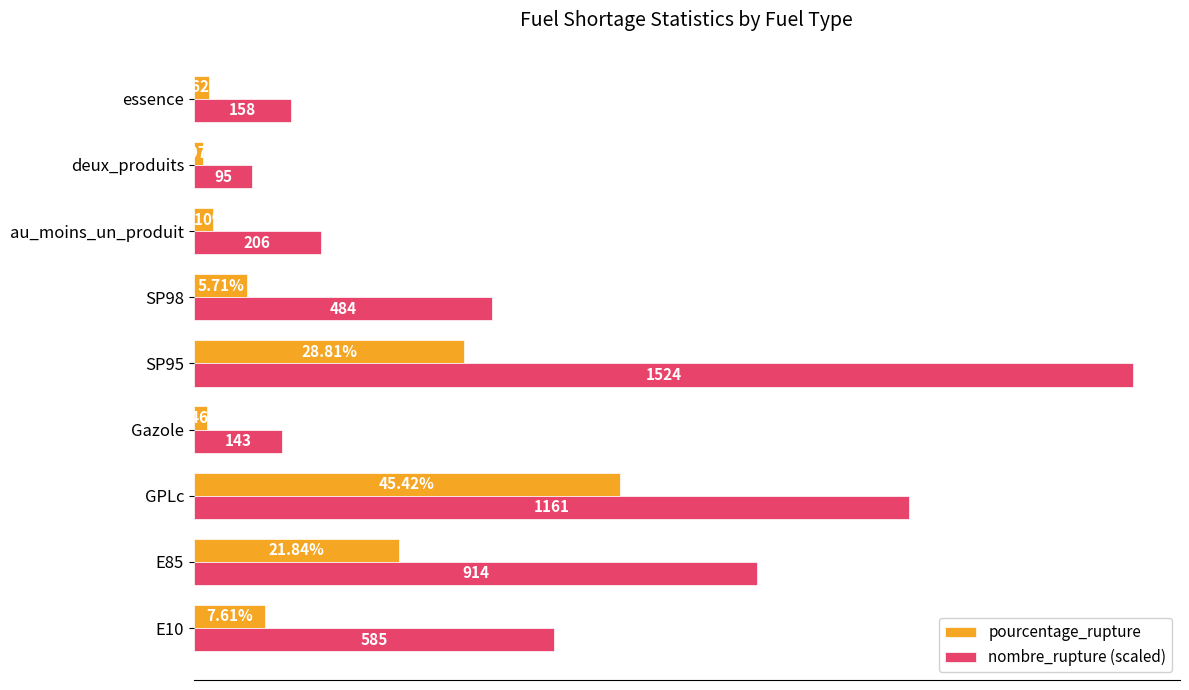

Rank the series by their maximum value, from lowest to highest.

pourcentage_rupture, nombre_rupture (scaled)